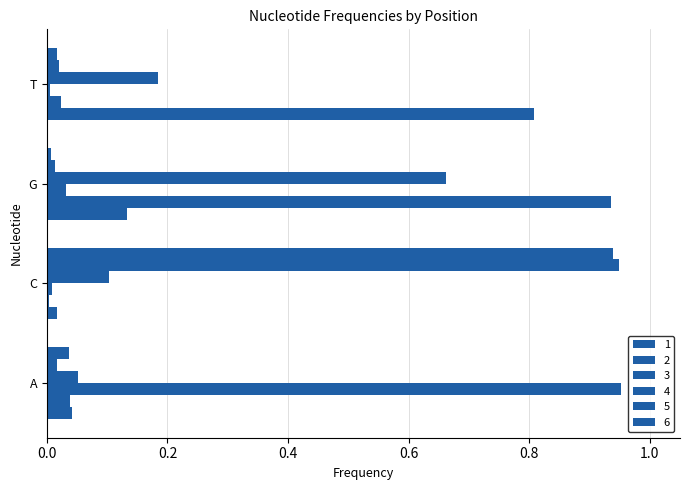

How many series are shown in this chart?

6